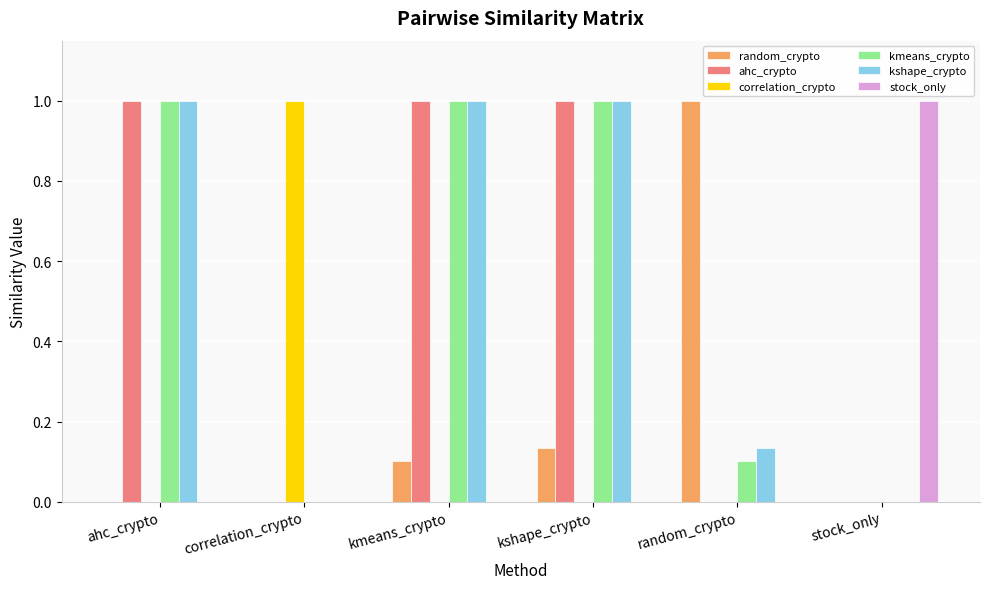

What is the greatest value displayed?

1.0